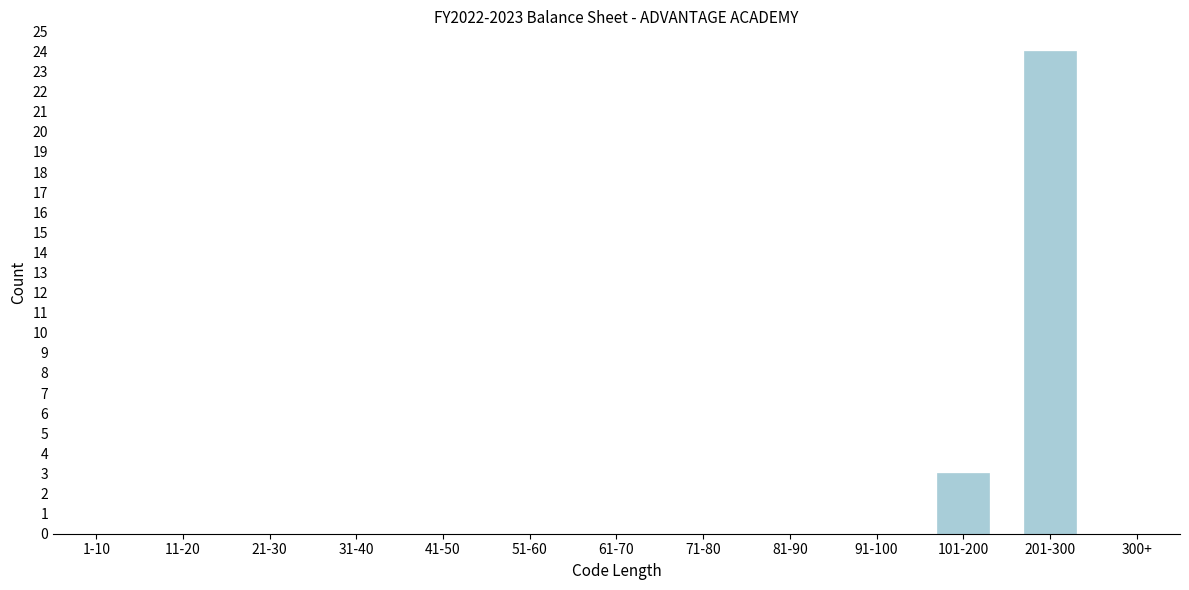

Reading left to right, what are all the values shown in this chart?

1-10=0	11-20=0	21-30=0	31-40=0	41-50=0	51-60=0	61-70=0	71-80=0	81-90=0	91-100=0	101-200=3	201-300=24	300+=0